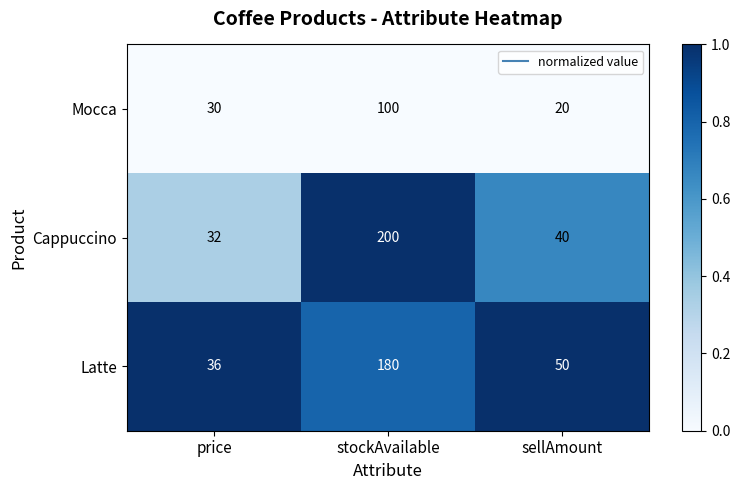

Which series changed the most between price and stockAvailable?

Cappuccino